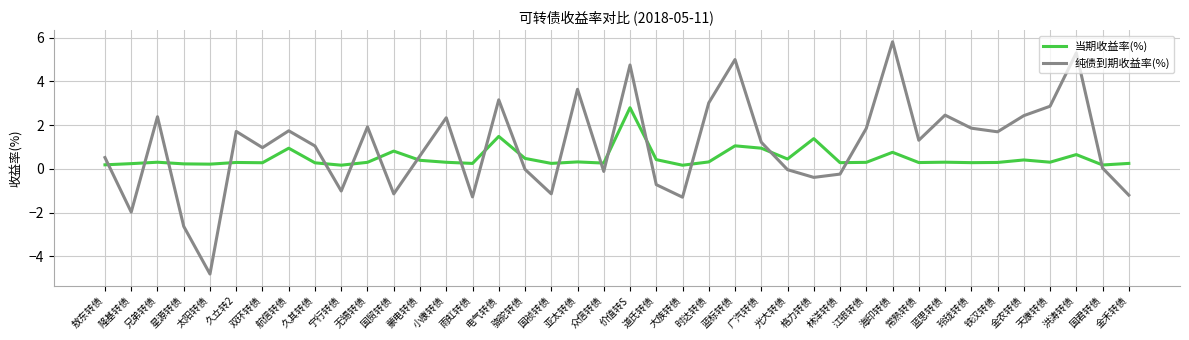

How many lines are shown in the chart?

2